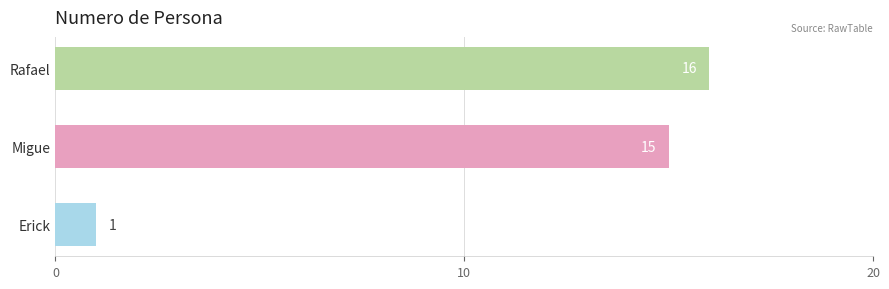

At which category does the chart reach its minimum across all series?

Erick